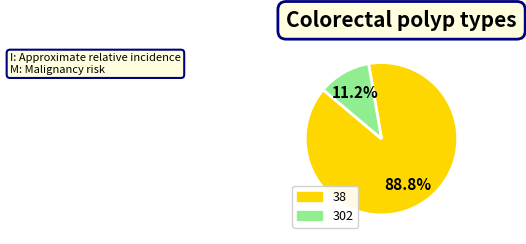

What percentage is the 38 slice, to the nearest percent?

89%